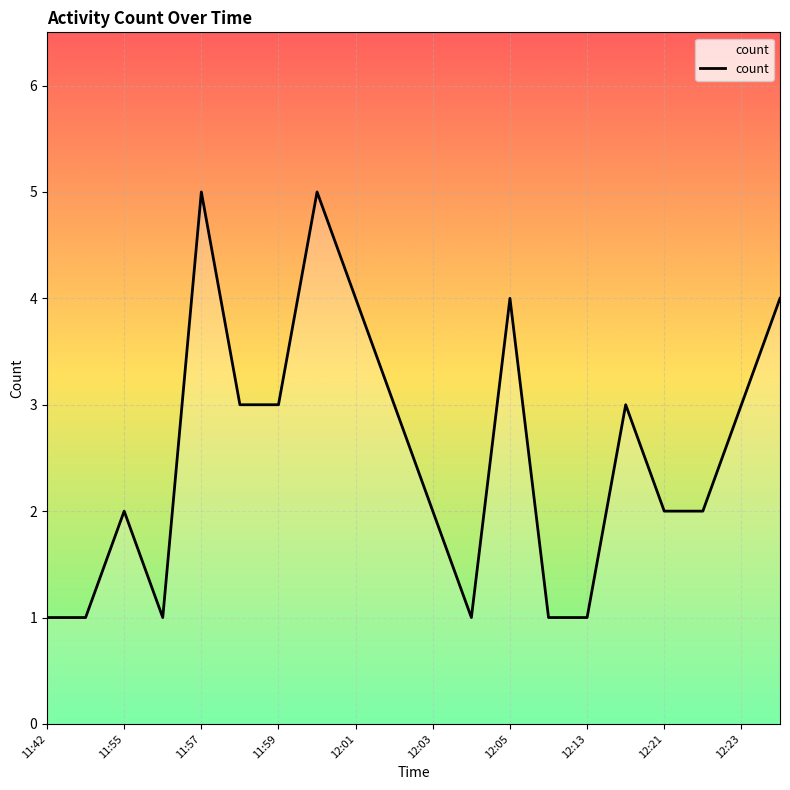

Reading left to right, what are all the values shown in this chart?

1	1	2	1	5	3	3	5	4	3	2	1	4	1	1	3	2	2	3	4